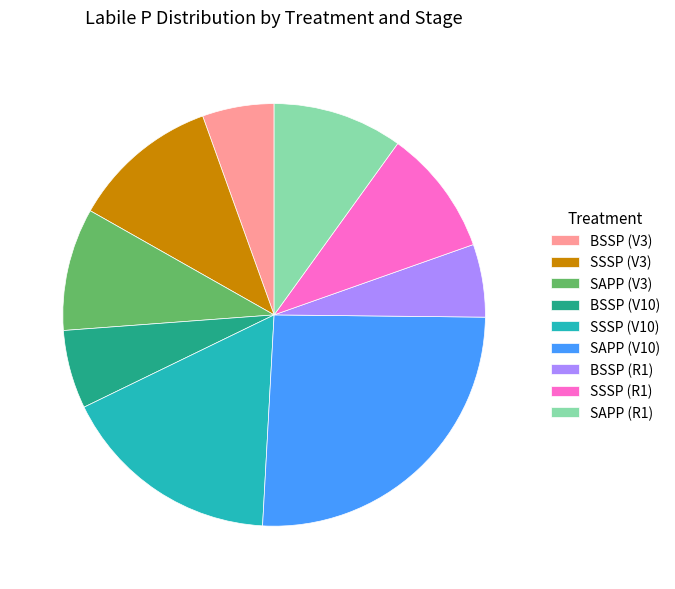

Does any single category account for the majority?

No